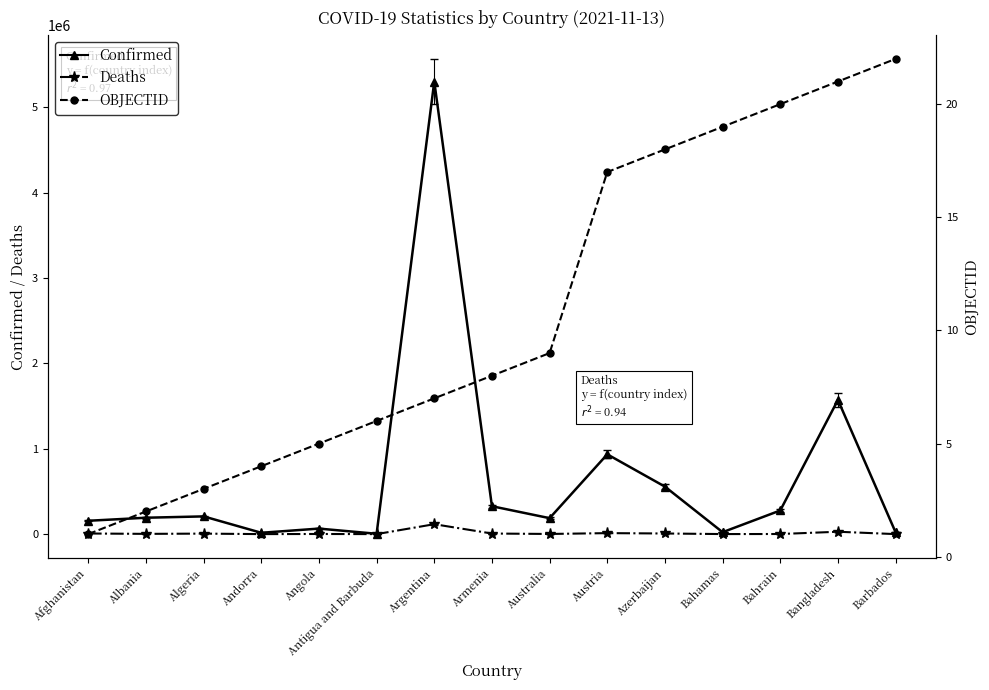

How many categories are shown in the chart?

15